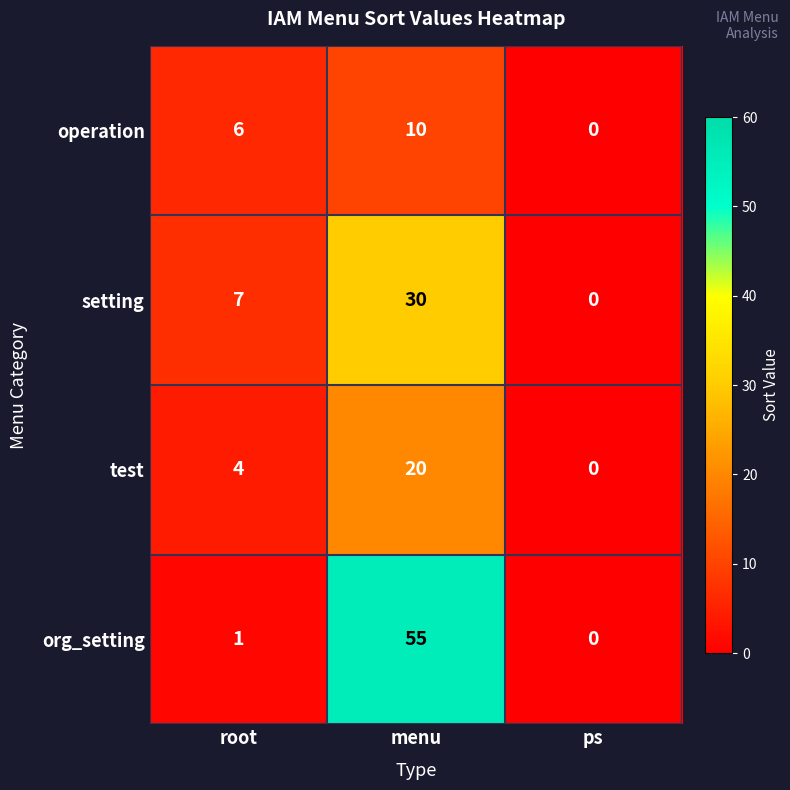

List the series in order of their overall mean, lowest first.

operation, test, setting, org_setting